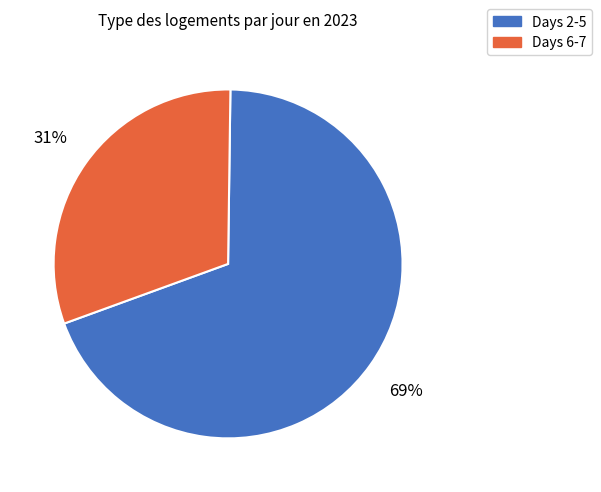

Is there any slice that represents more than half of the pie?

Yes